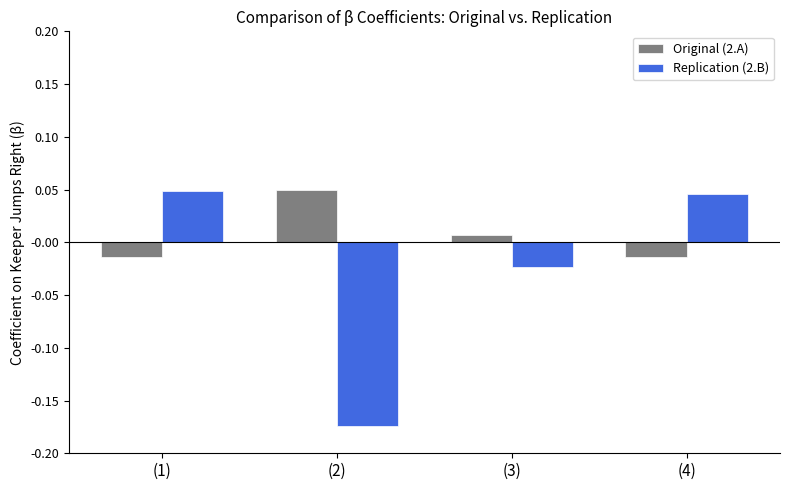

What are all the series names shown in the legend?

Original (2.A), Replication (2.B)